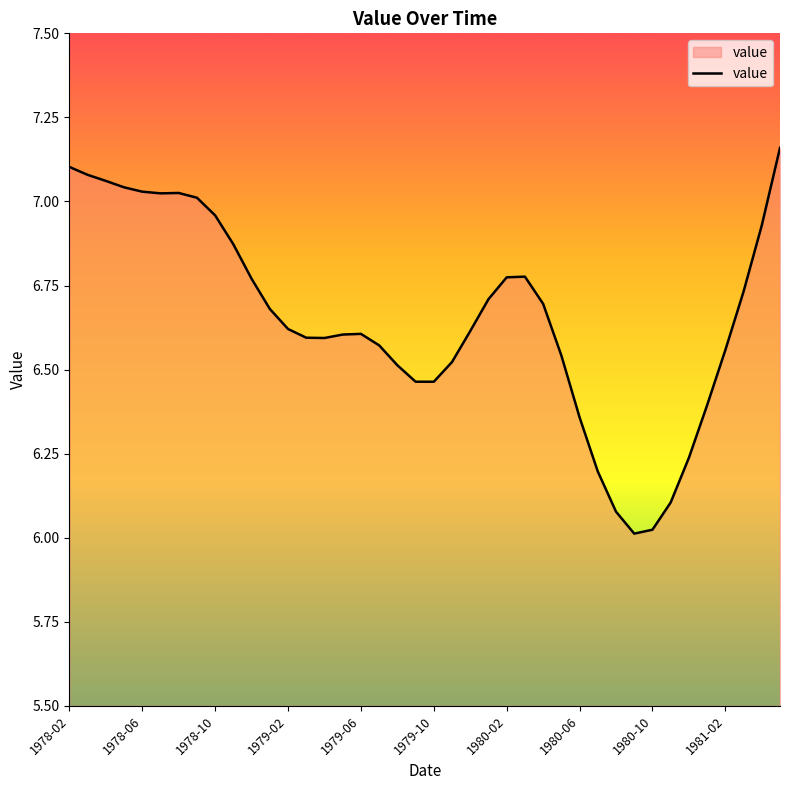

How many lines are shown in the chart?

1